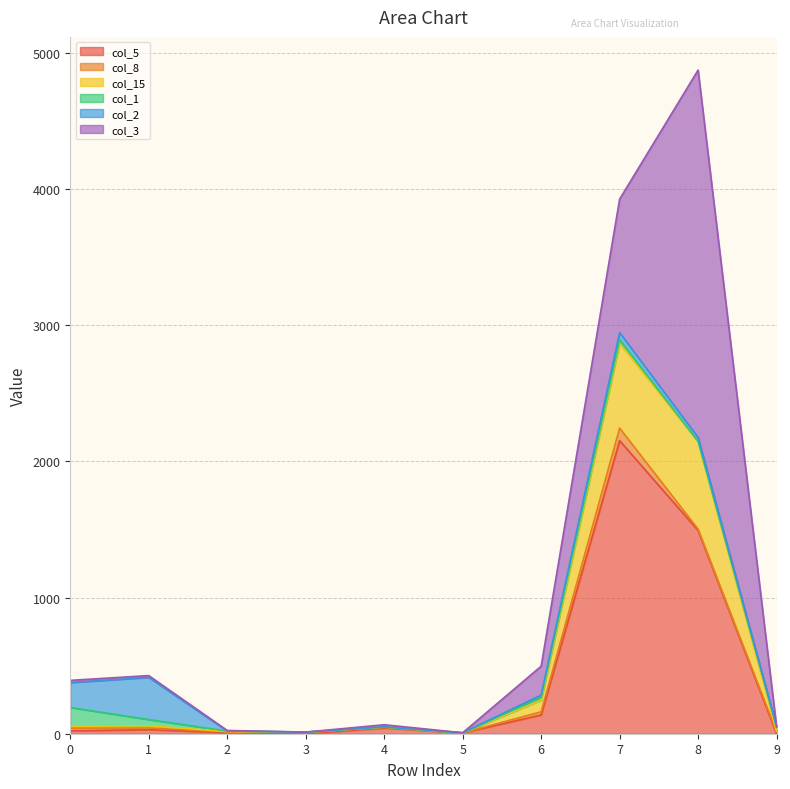

What is the difference between the second highest and second lowest values in the col_2 series?

183